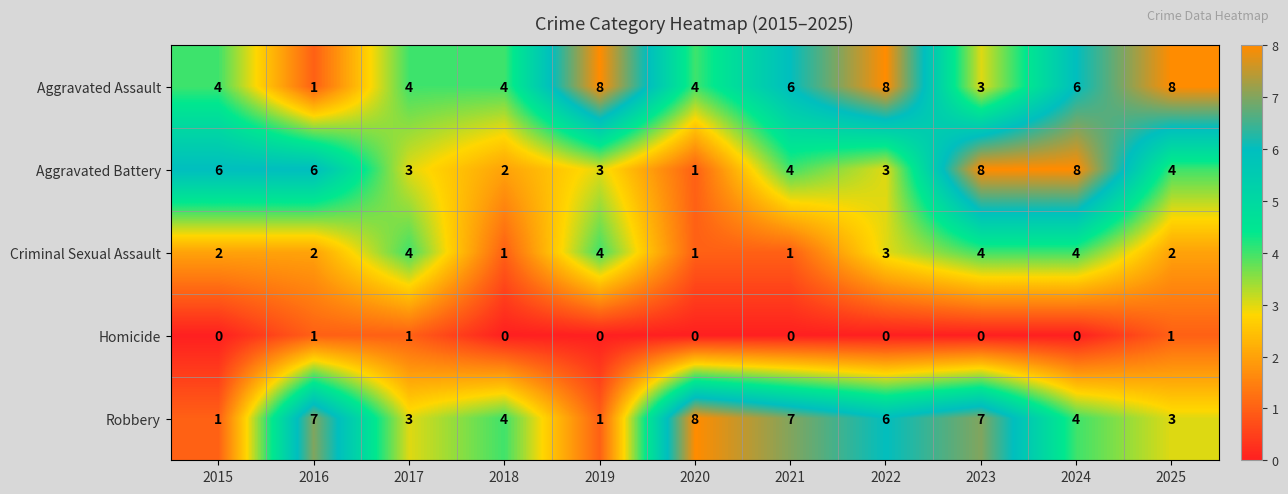

What is the spread (max minus min) of values at 2019?

8